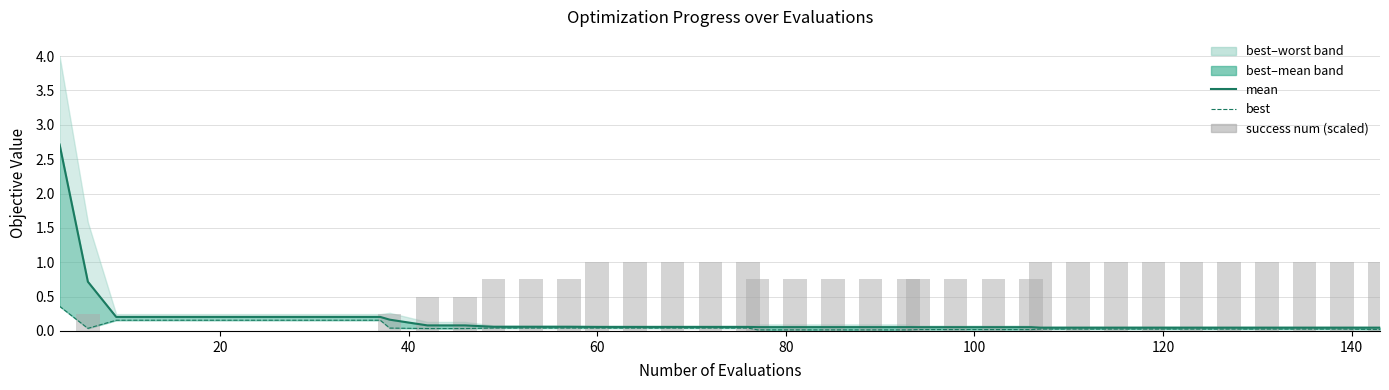

What is the value of the success num bar at the 20th from the left?

1.0